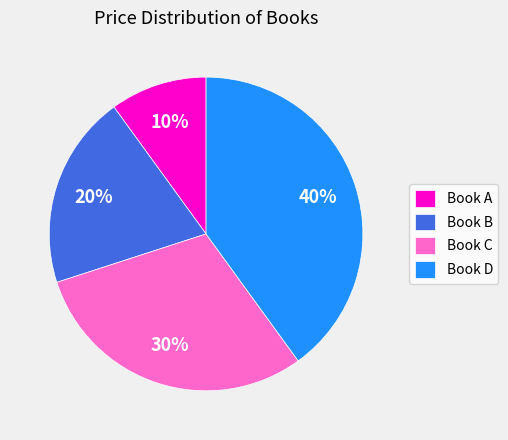

What is the ratio of the value at Book A to the value at Book C?

0.3